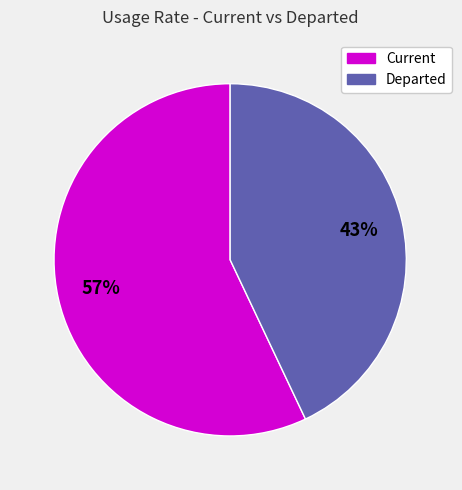

To the nearest percent, what is the average slice percentage?

50%